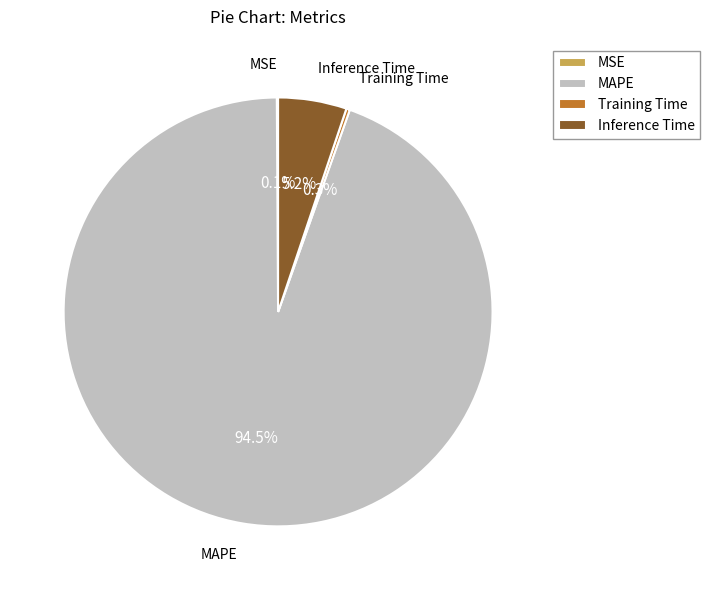

Which slice is the largest?

MAPE